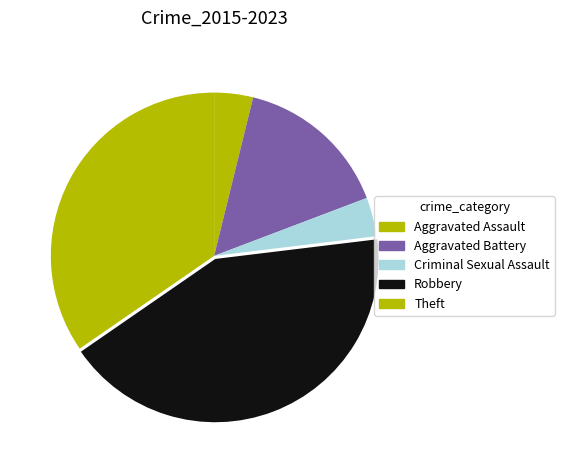

How many segments does this pie chart have?

5